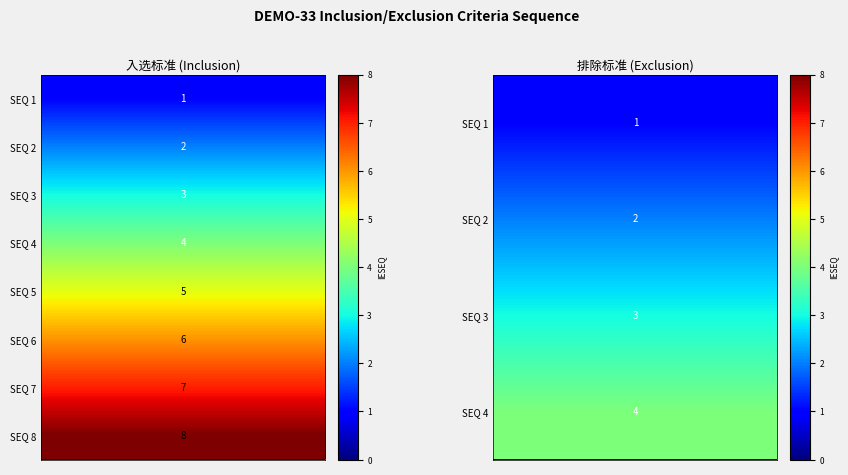

Between 3 and 1, which is larger?

3